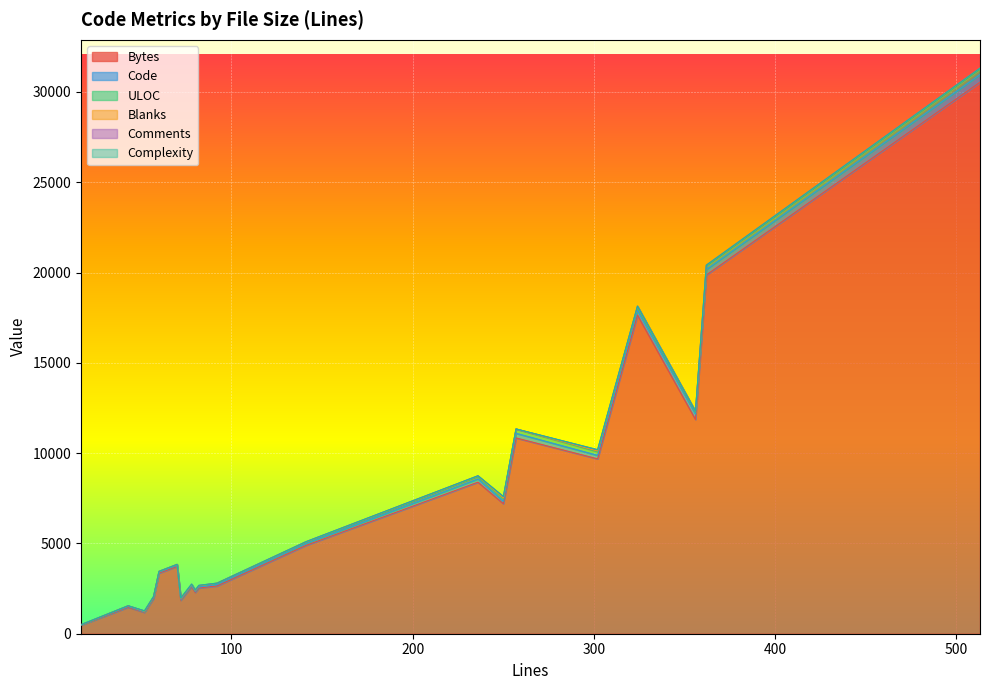

Is the value of Bytes at 2 greater than the value of ULOC at 14?

Yes